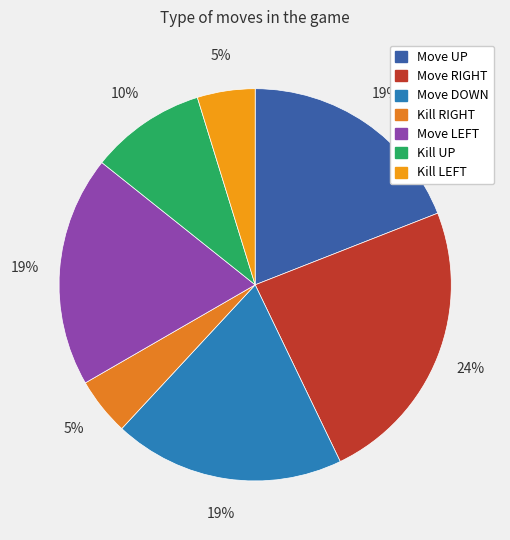

What is the smallest slice in the pie chart?

Kill RIGHT